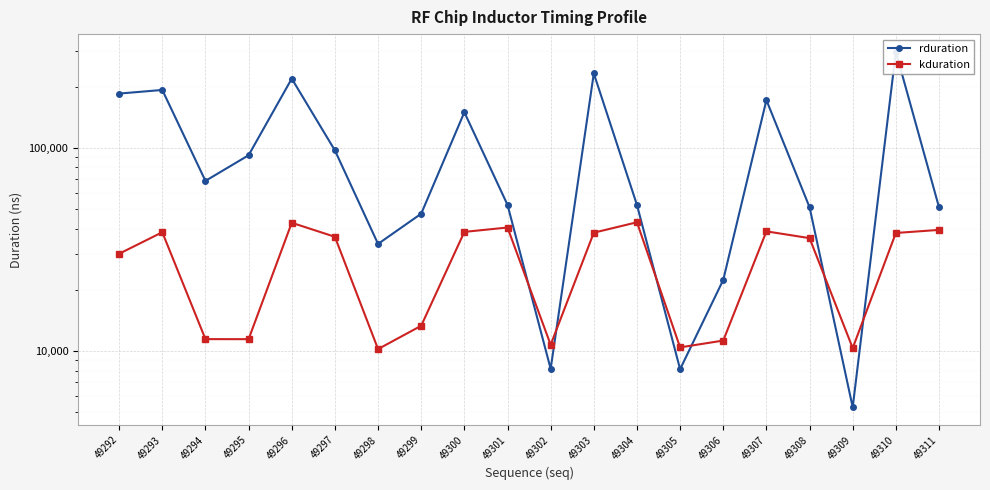

Where do kduration and rduration first cross each other?

49301 and 49302